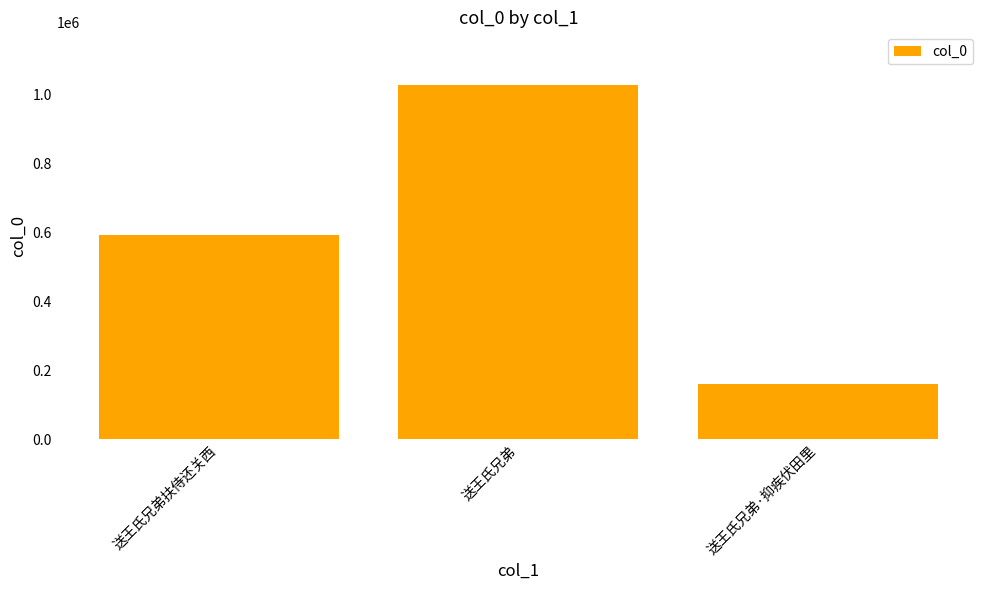

How many bars are there in total?

3